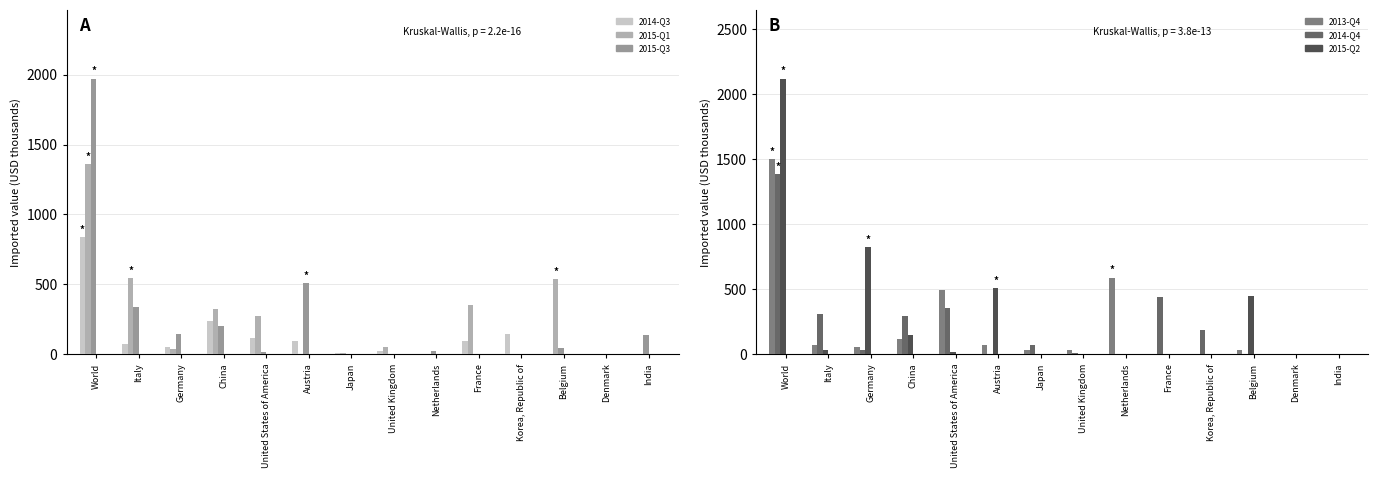

Rank the series at United Kingdom from lowest to highest value.

2015-Q3, 2015-Q2, 2014-Q4, 2014-Q3, 2013-Q4, 2015-Q1